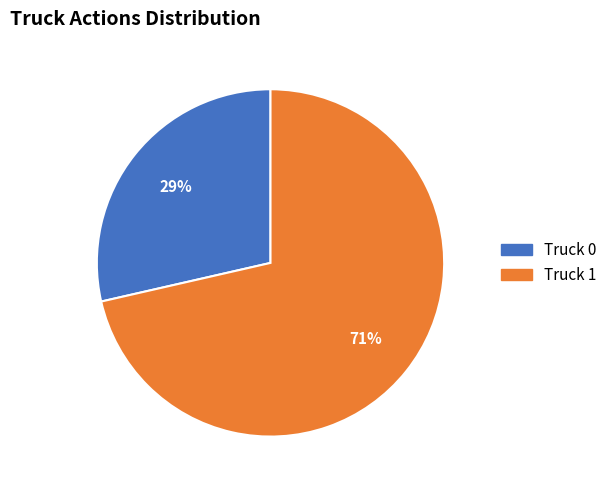

Is it true that Truck 0 is 23% of the pie?

False